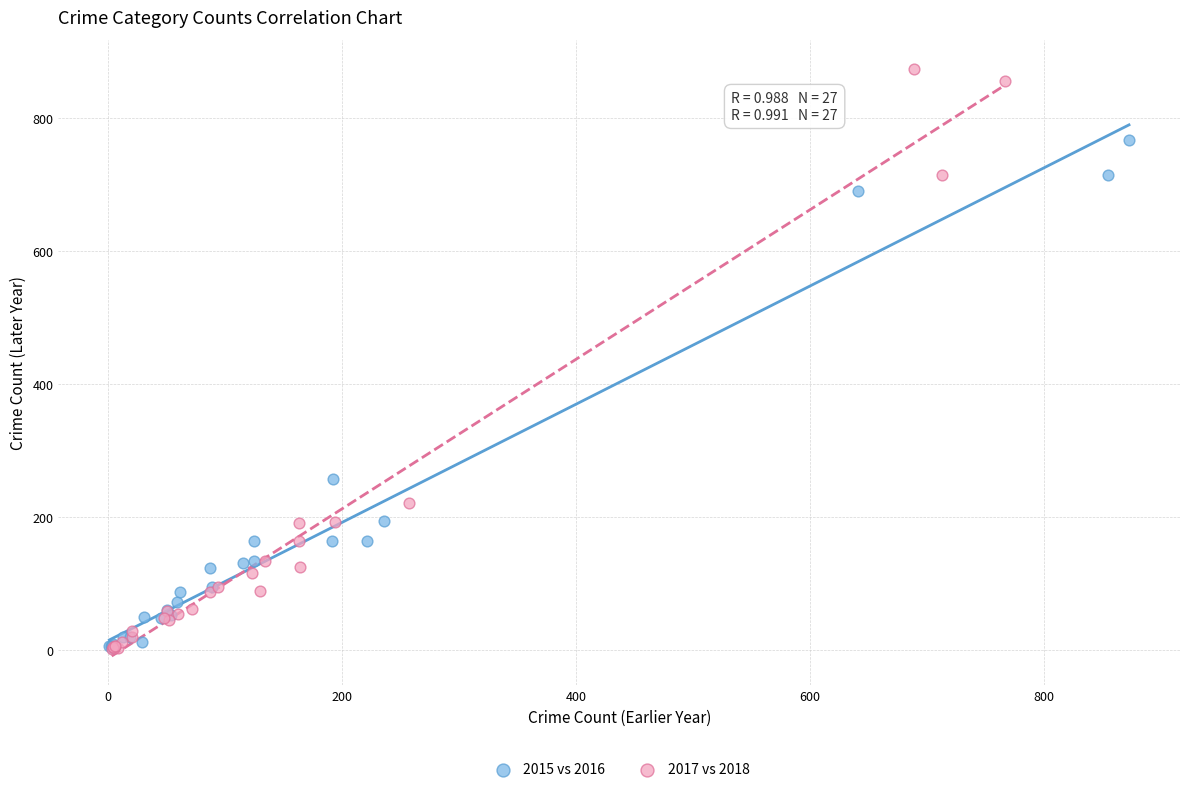

Which series has the widest spread of Y values?

2017 vs 2018